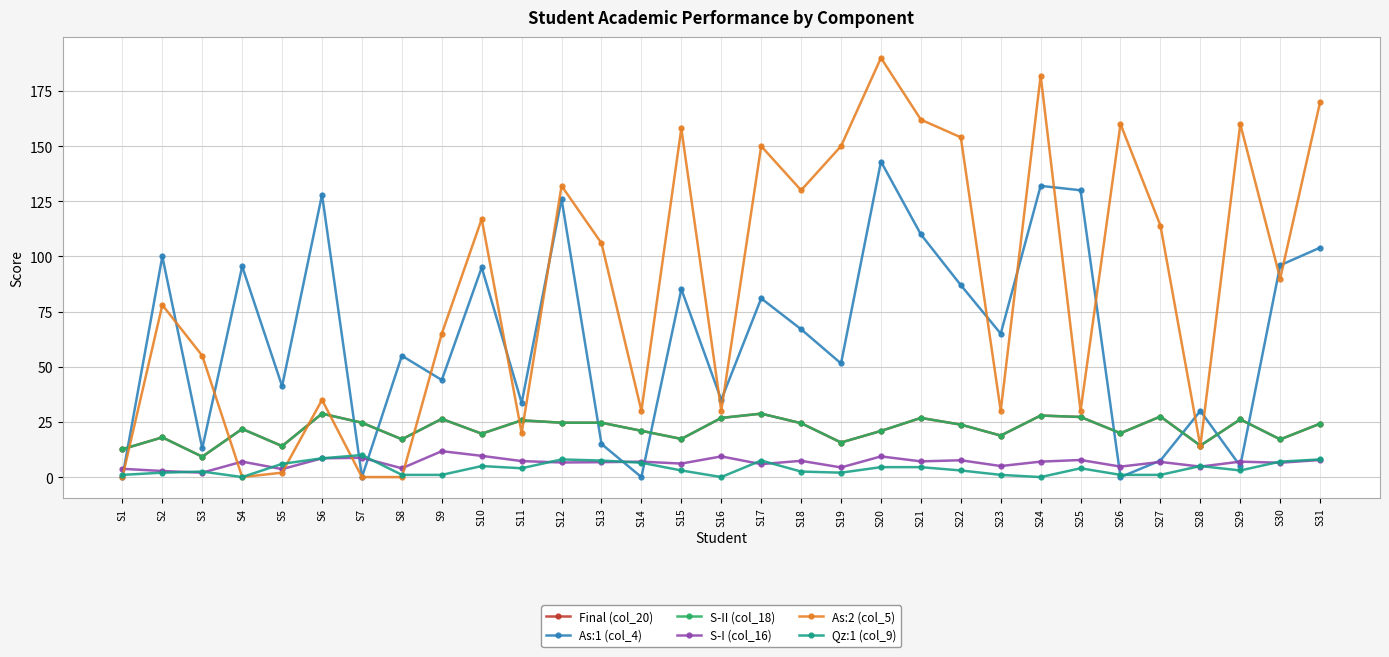

What is the difference between the second highest and minimum values in the As:2 (col_5) series?

182.0